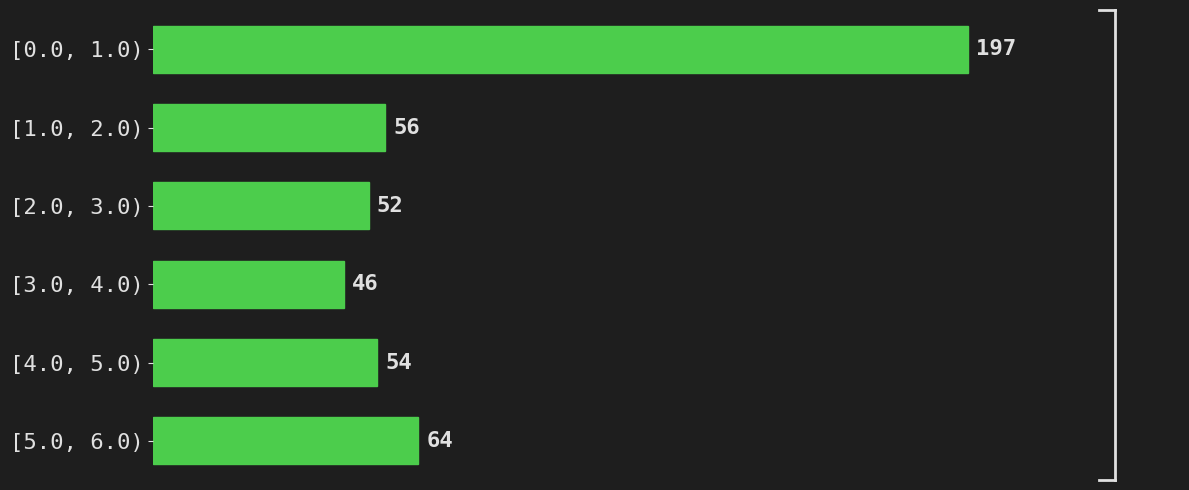

Reading top to bottom, what are all the values shown in this chart?

197	56	52	46	54	64